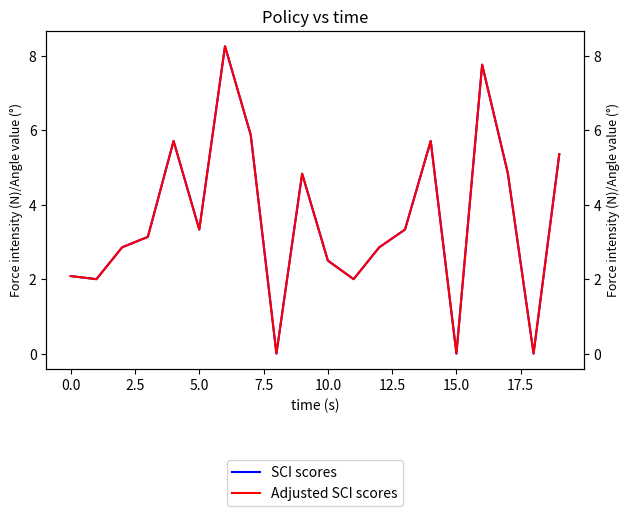

How many data points in SCI scores are less than 3?

9